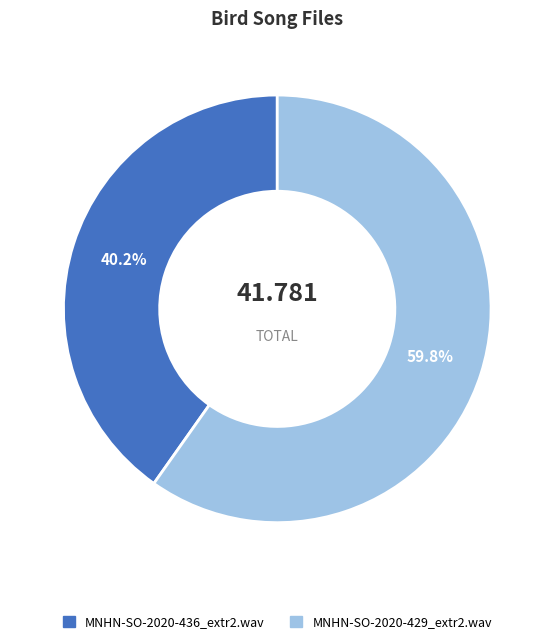

The MNHN-SO-2020-436_extr2.wav slice represents 67% of the pie. True or false?

False